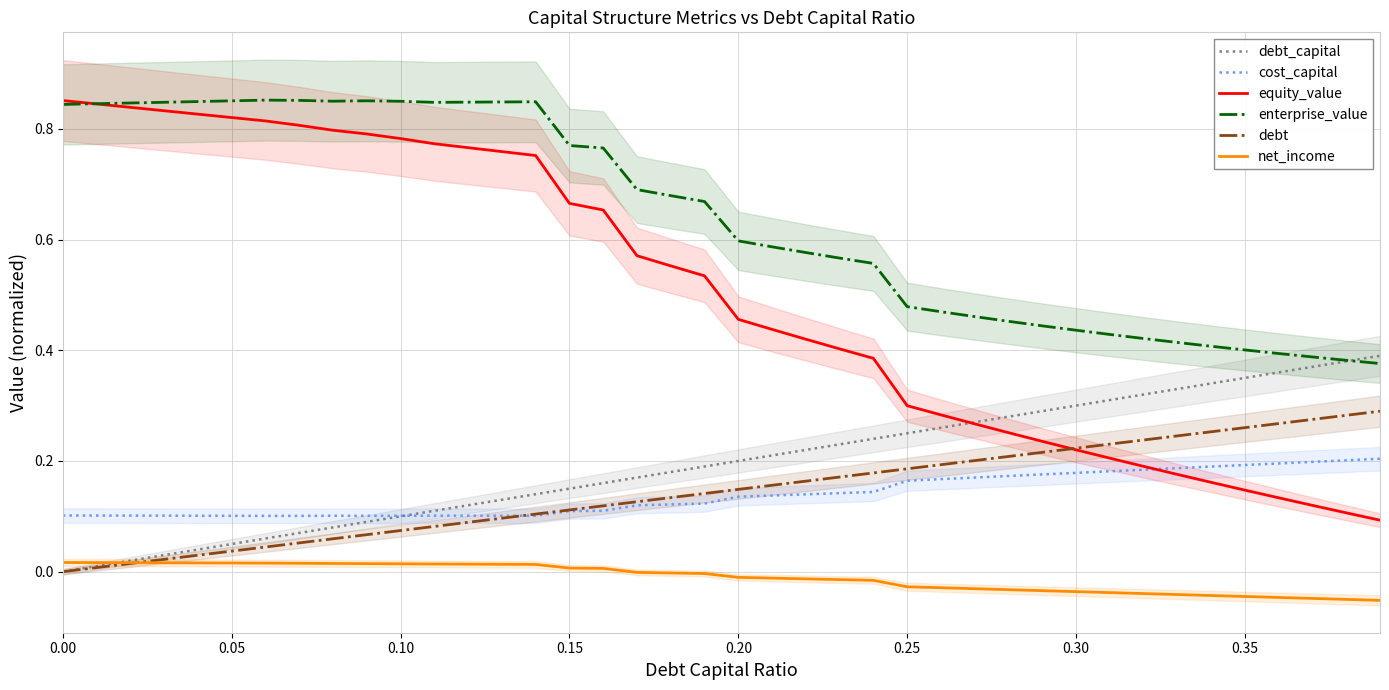

Is the value of debt_capital at 0.10 greater than the value of net_income at 0.10?

Yes